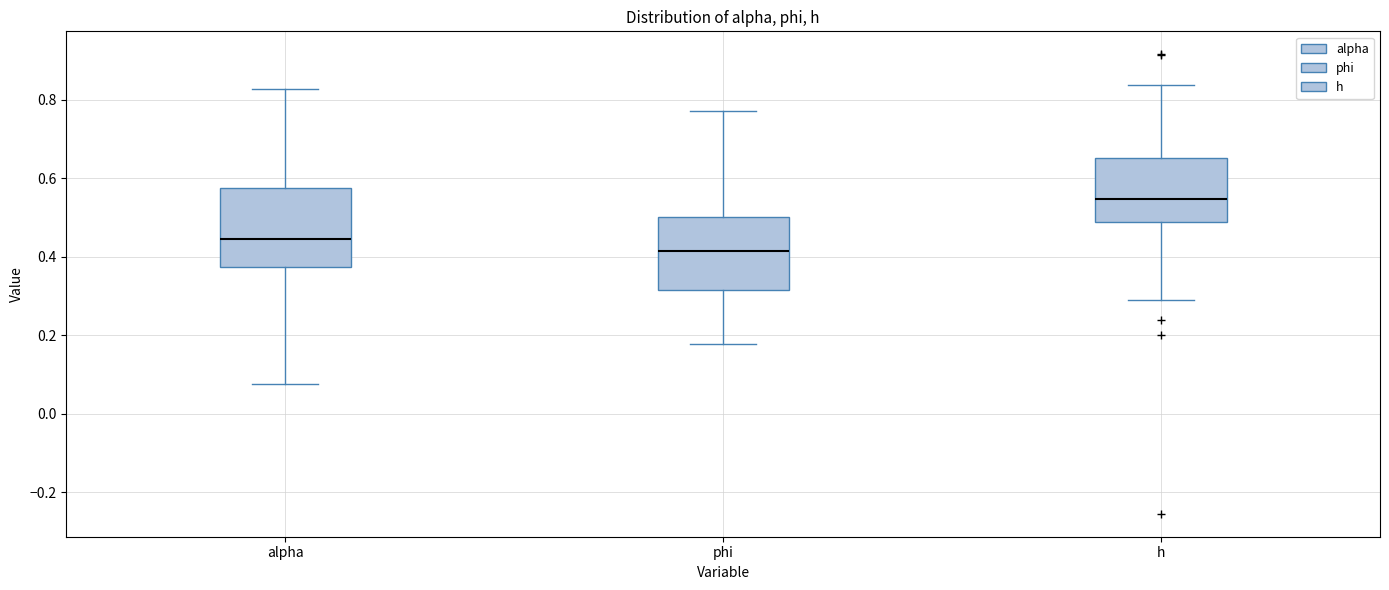

Which box's median line is the lowest?

phi